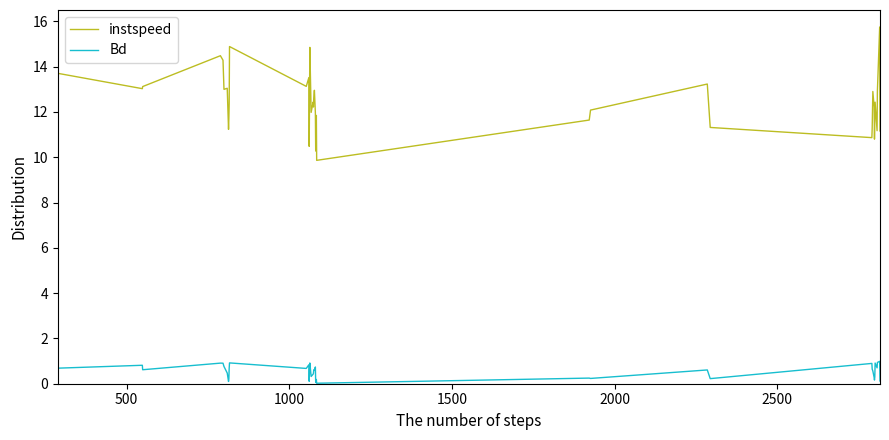

Which series has the largest total across all categories?

instspeed